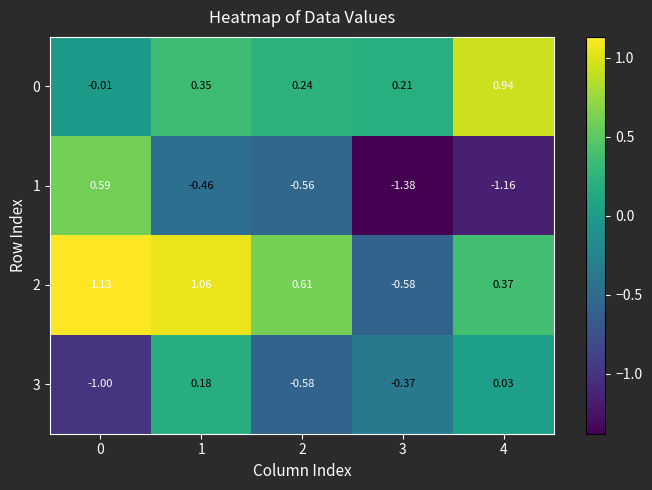

How many values in the 1 series exceed 0?

1